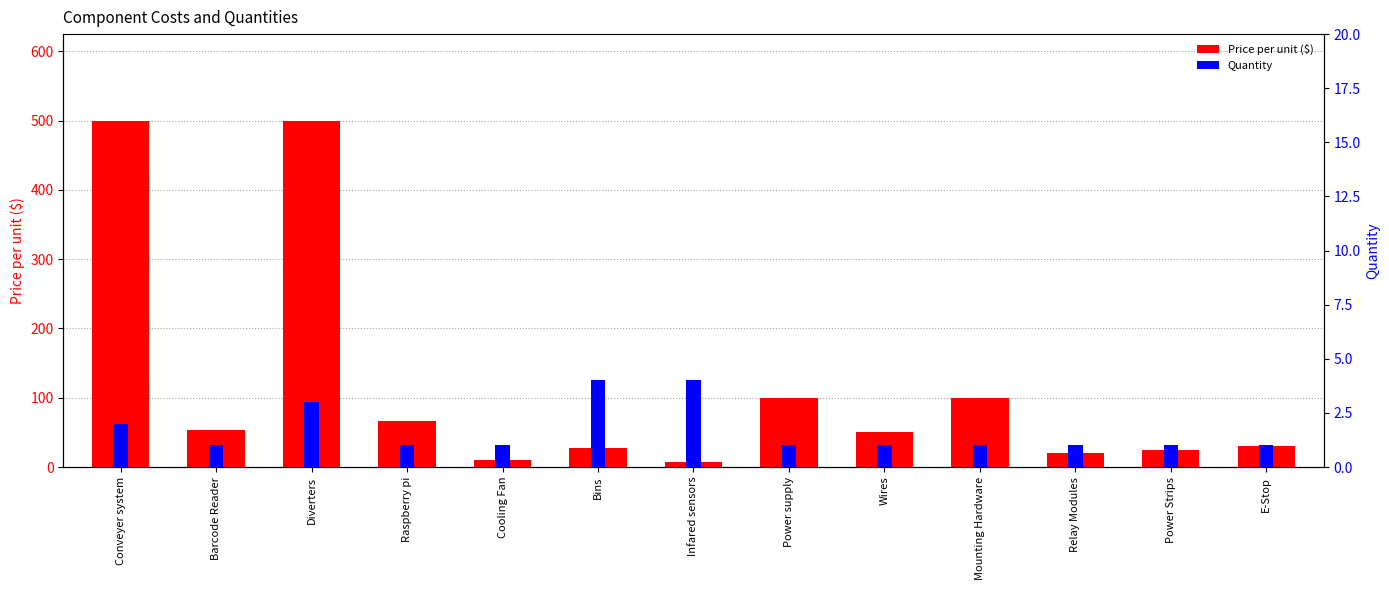

What is the label of the 13th bar from the left?

E-Stop